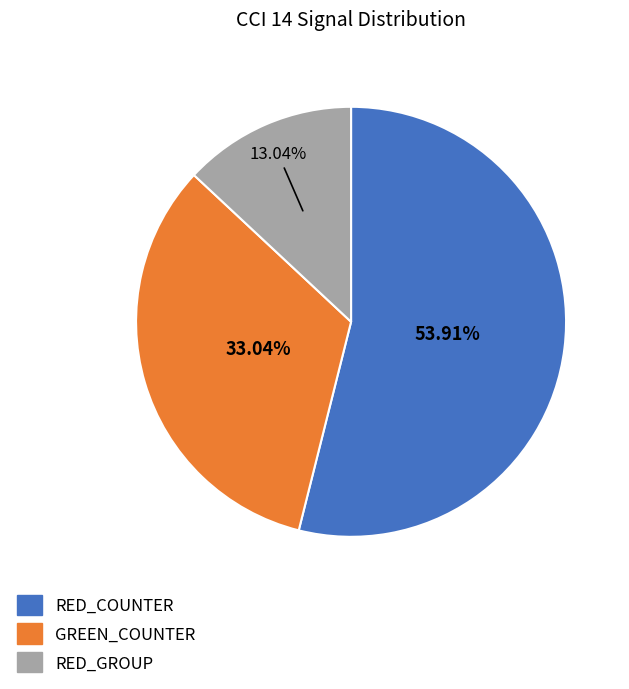

Which slice represents more than half of the pie?

RED_COUNTER